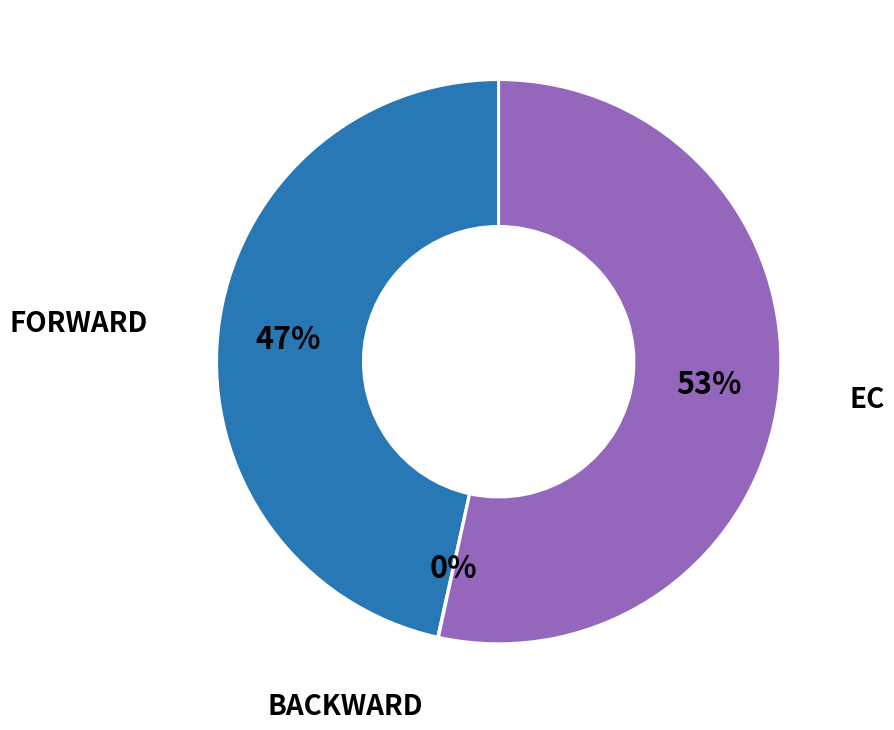

To the nearest percent, what is the difference between the largest and smallest slice percentages?

53%